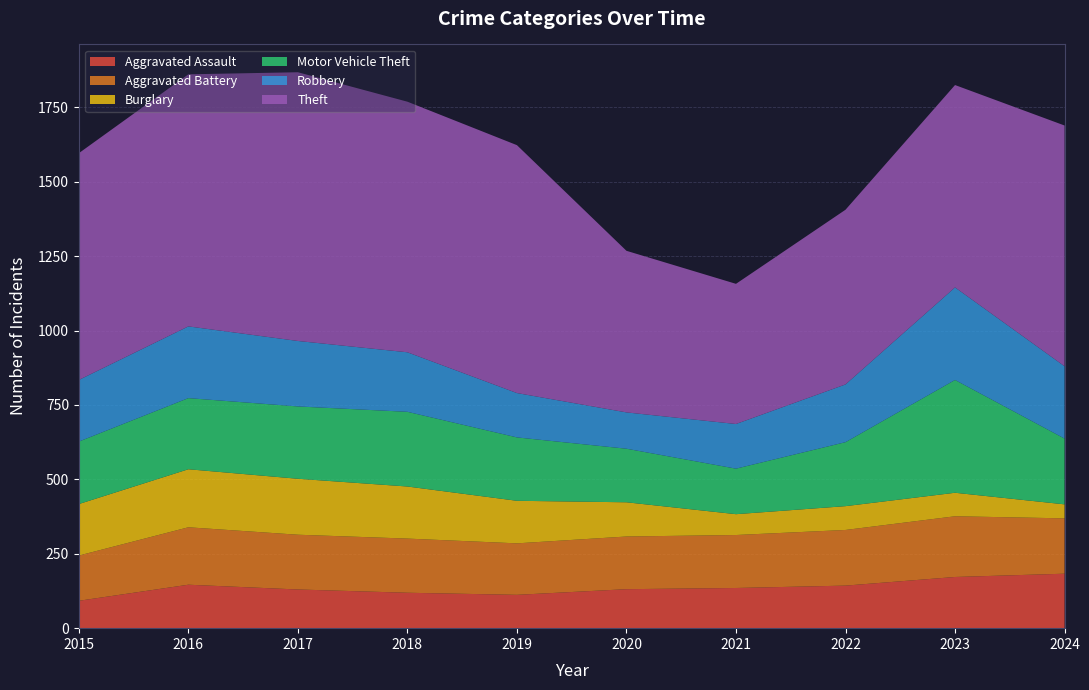

Reading right to left, transcribe all the data shown in this chart.

Aggravated Assault: 183	172	143	135	131	112	119	130	146	92
Aggravated Battery: 186	204	187	178	177	173	182	184	193	152
Burglary: 47	79	80	70	115	143	175	188	195	173
Motor Vehicle Theft: 221	379	215	153	180	213	251	243	239	210
Robbery: 243	311	194	150	122	149	200	220	241	207
Theft: 809	680	587	471	543	833	842	903	847	762